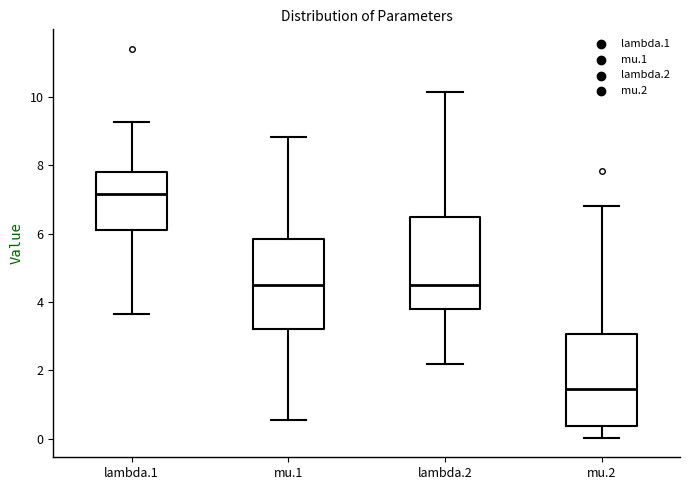

Where is the lower edge of the box for lambda.2 on the y-axis? The values are not printed on the chart, so give them approximately, as read against the axis.

3.8